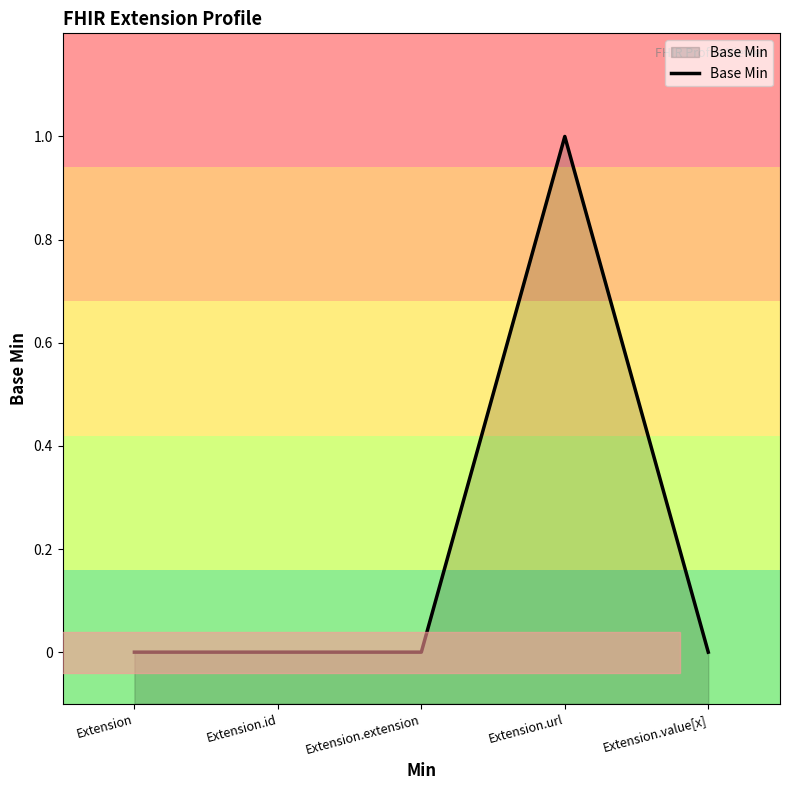

Reading left to right, list all the values displayed in this chart.

0	0	0	1	0